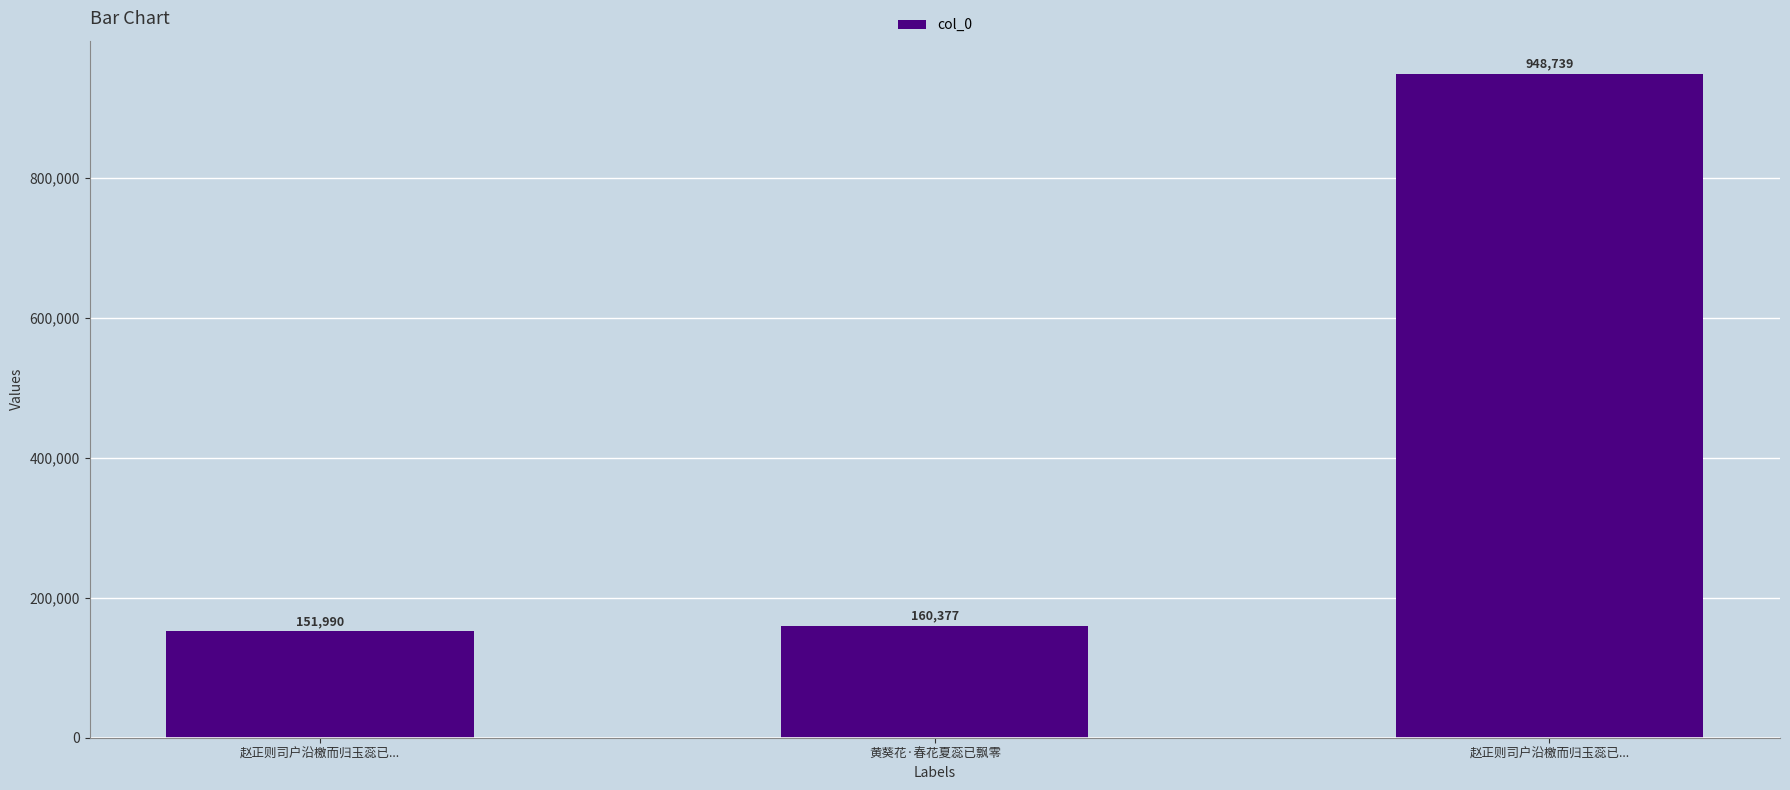

How many bars are there in total?

3